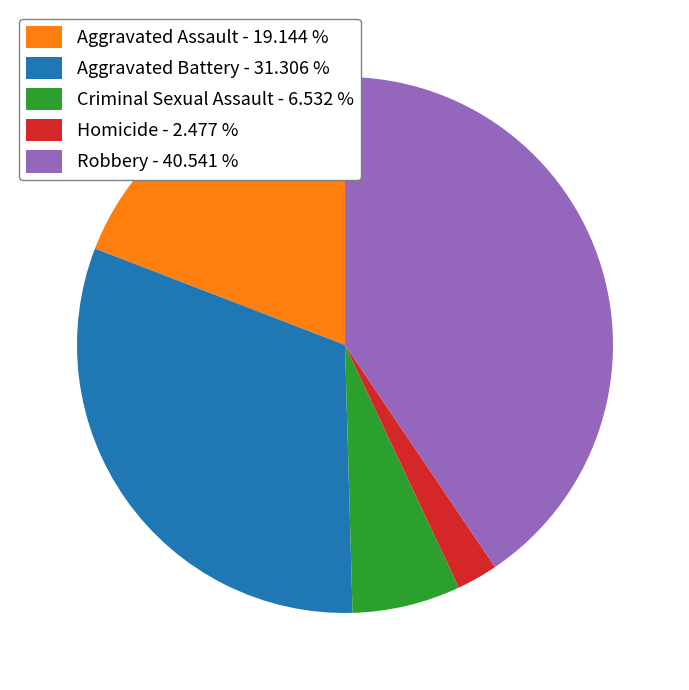

Combined, do Aggravated Assault - 19.144 % and Aggravated Battery - 31.306 % account for over 50%?

Yes